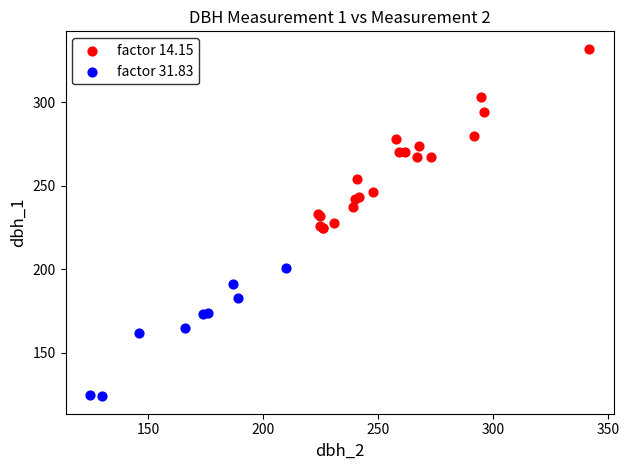

Which series reaches the minimum Y coordinate?

factor 31.83